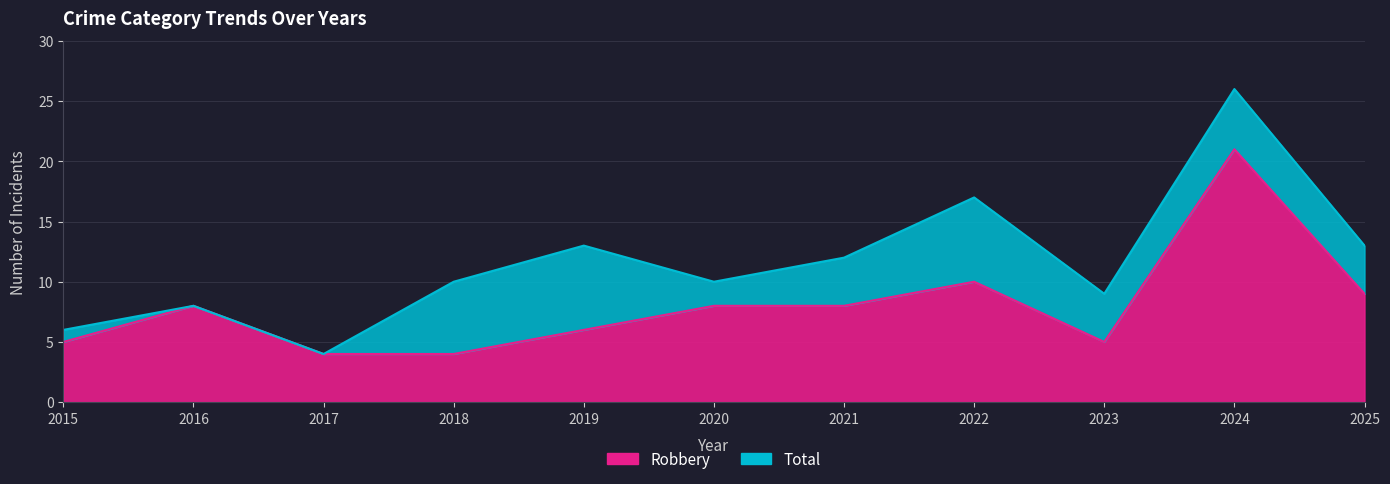

Where is the first local minimum for Total?

2017